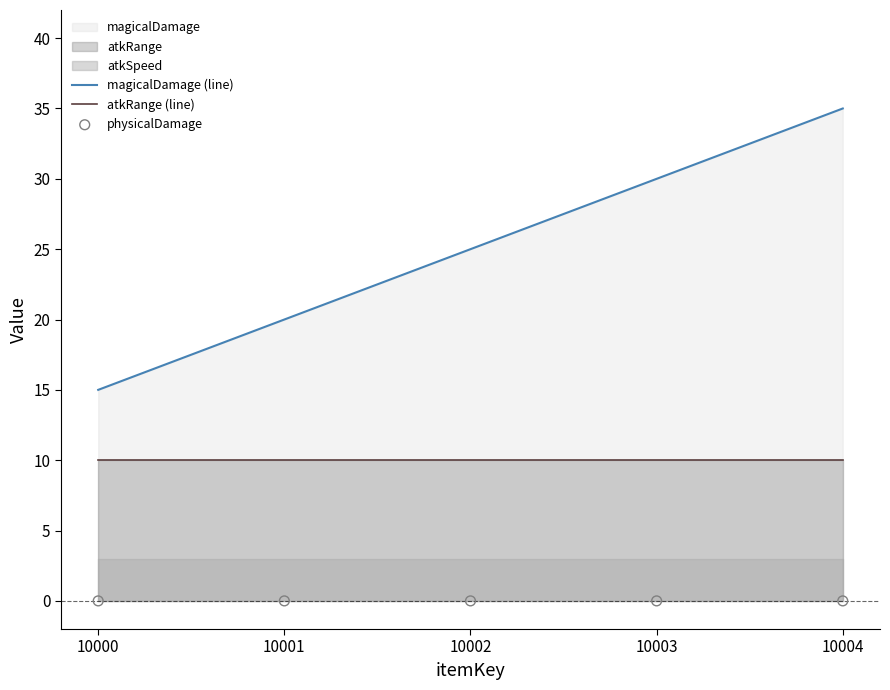

Which series contains the lowest Y value?

physicalDamage